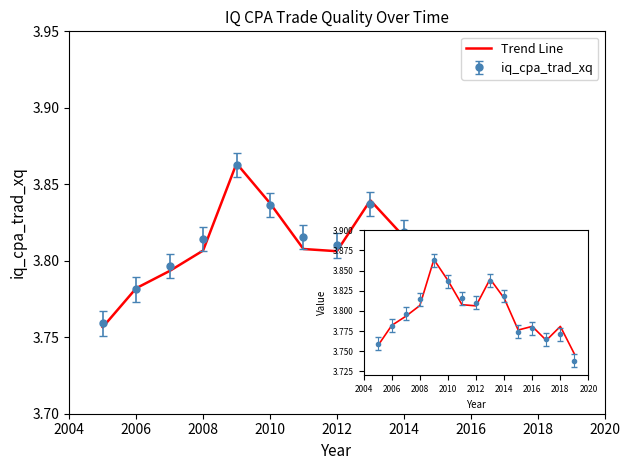

Which series has the widest spread of values?

iq_cpa_trad_xq